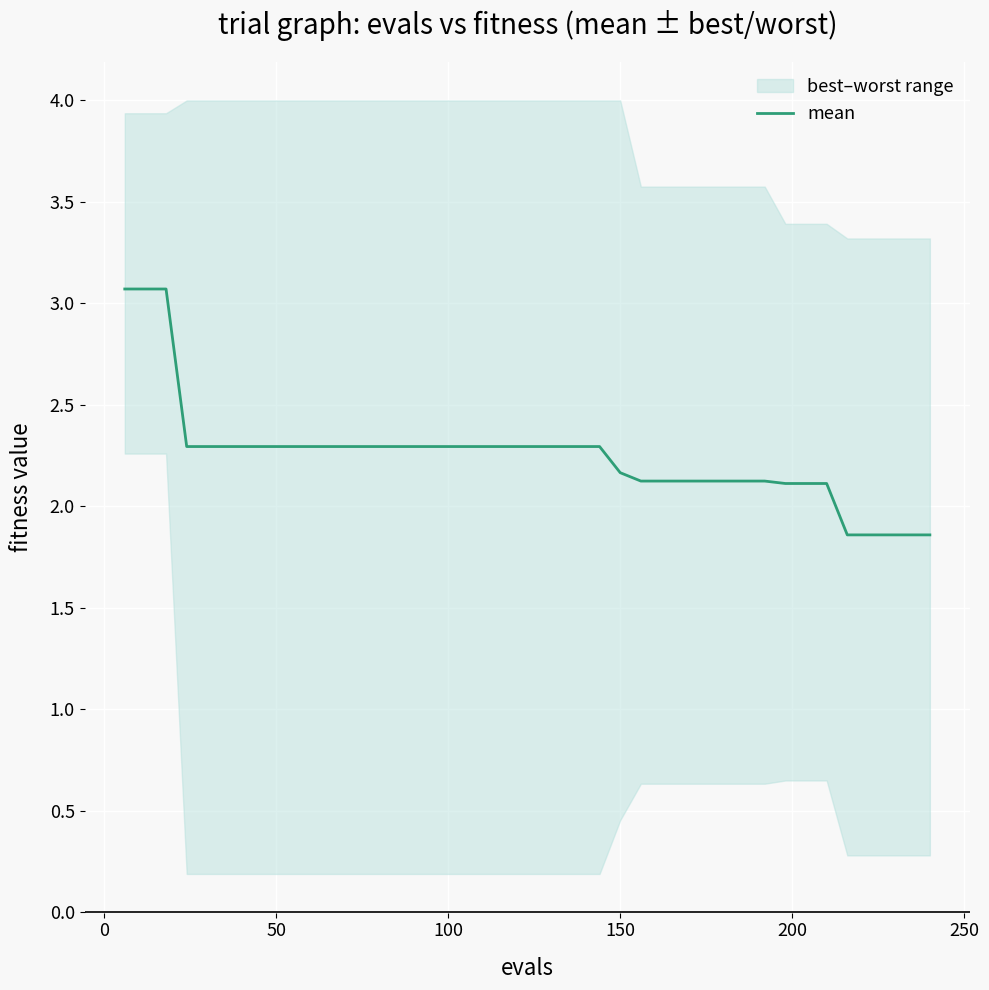

What is the value of the 21st point from the left?

2.3